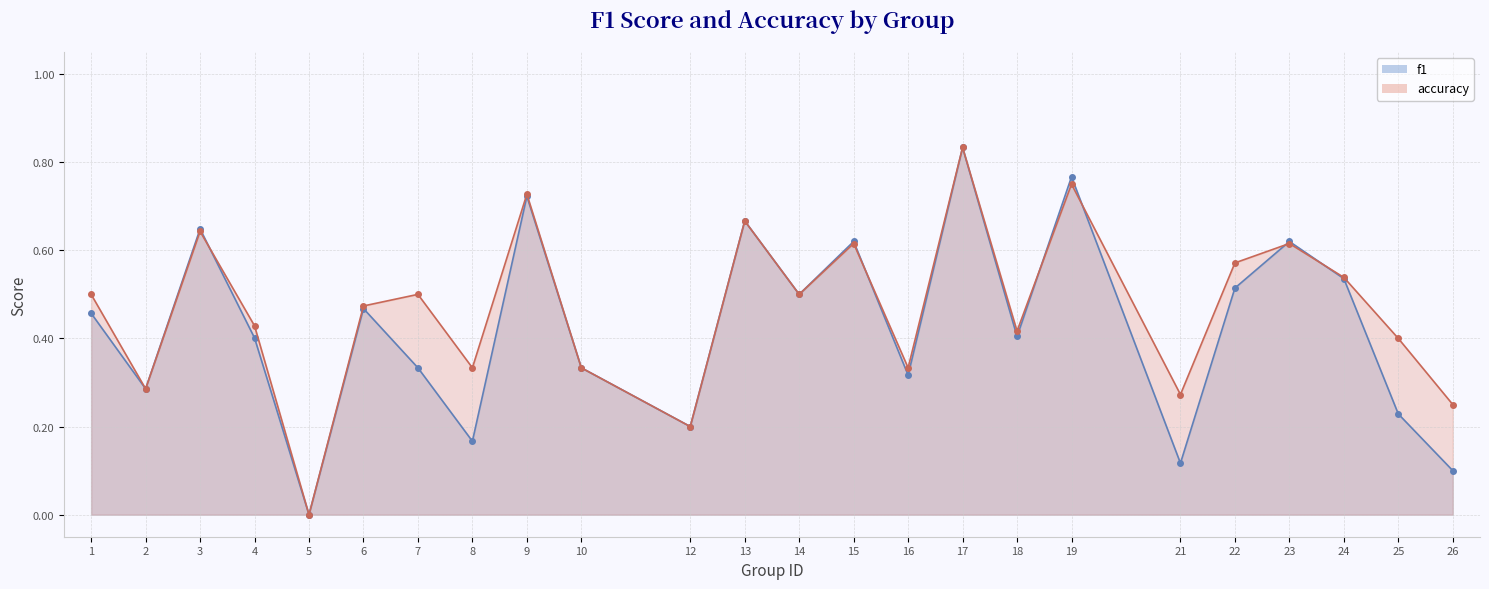

Does the chart have visible grid lines?

Yes